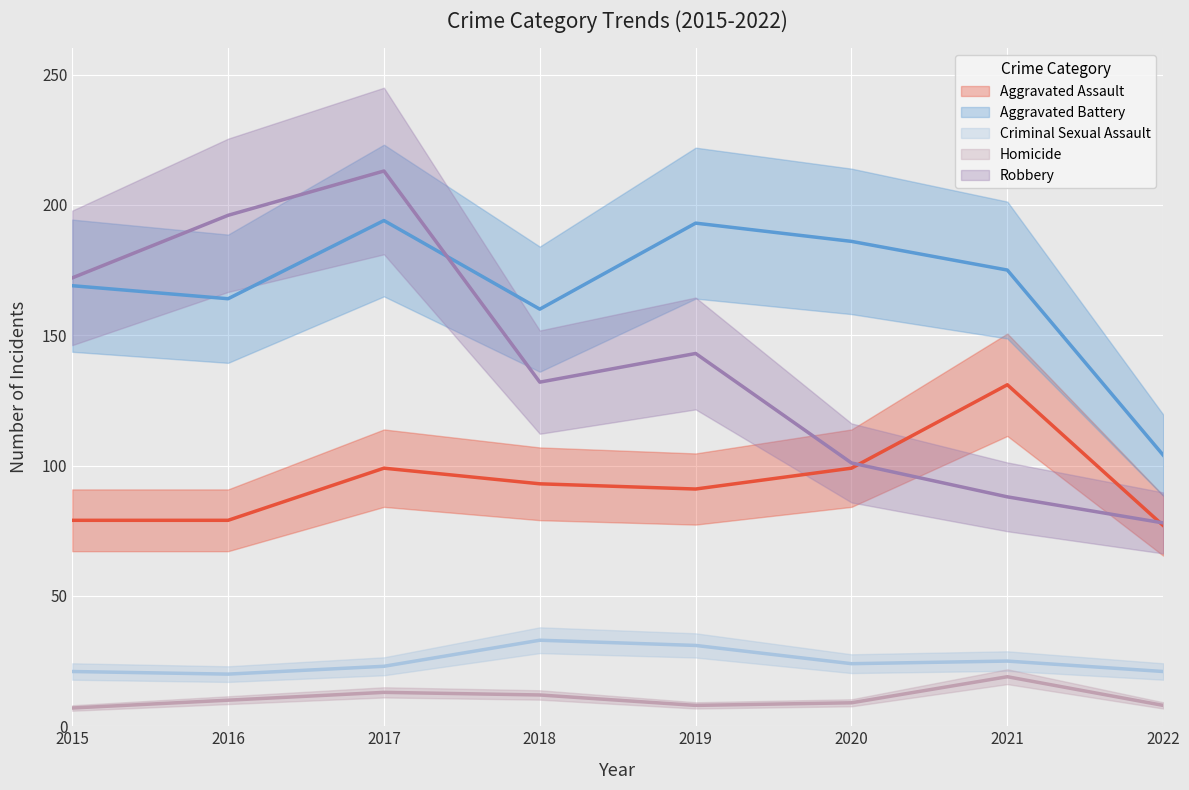

Which series has the largest range (max minus min)?

Robbery